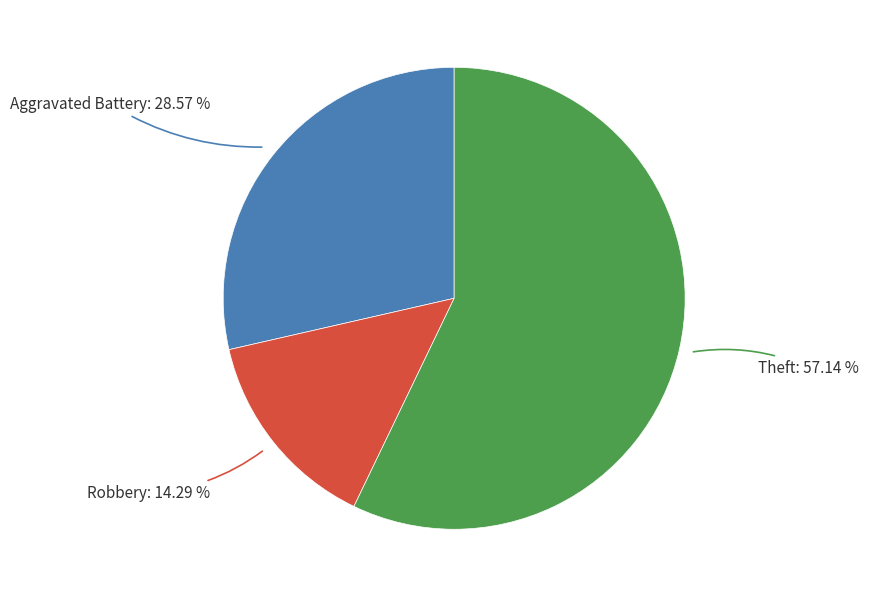

Which category has the biggest portion of the pie?

Theft